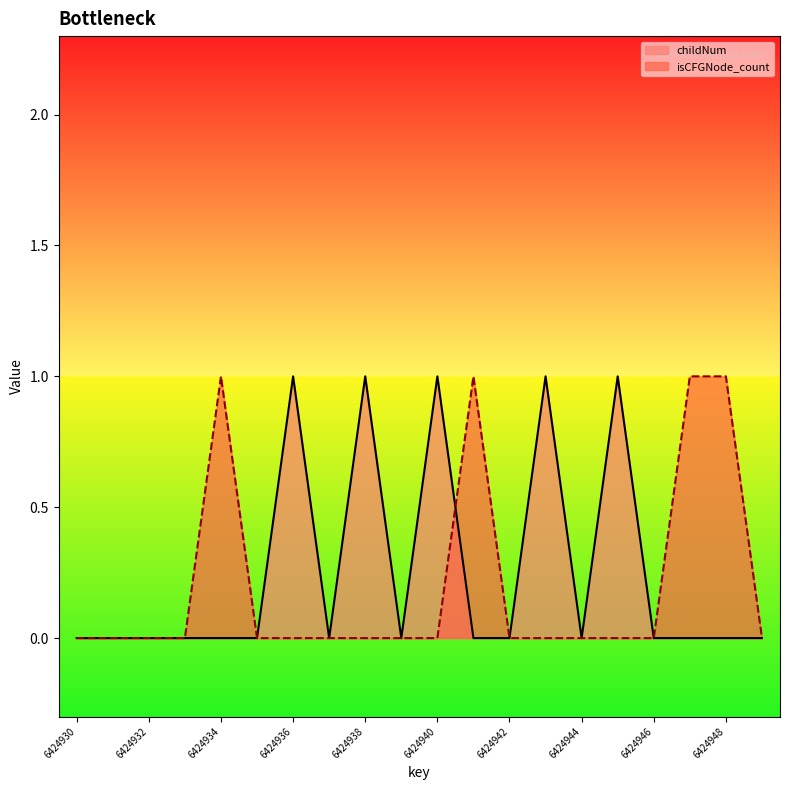

What is the maximum value shown in the chart?

1